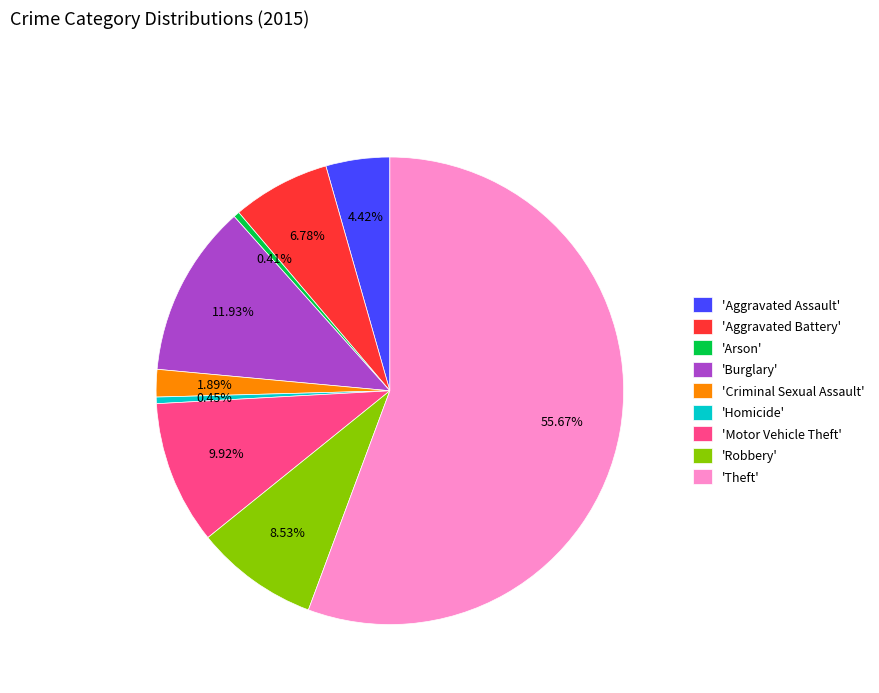

To the nearest percent, what is the average slice percentage?

11%